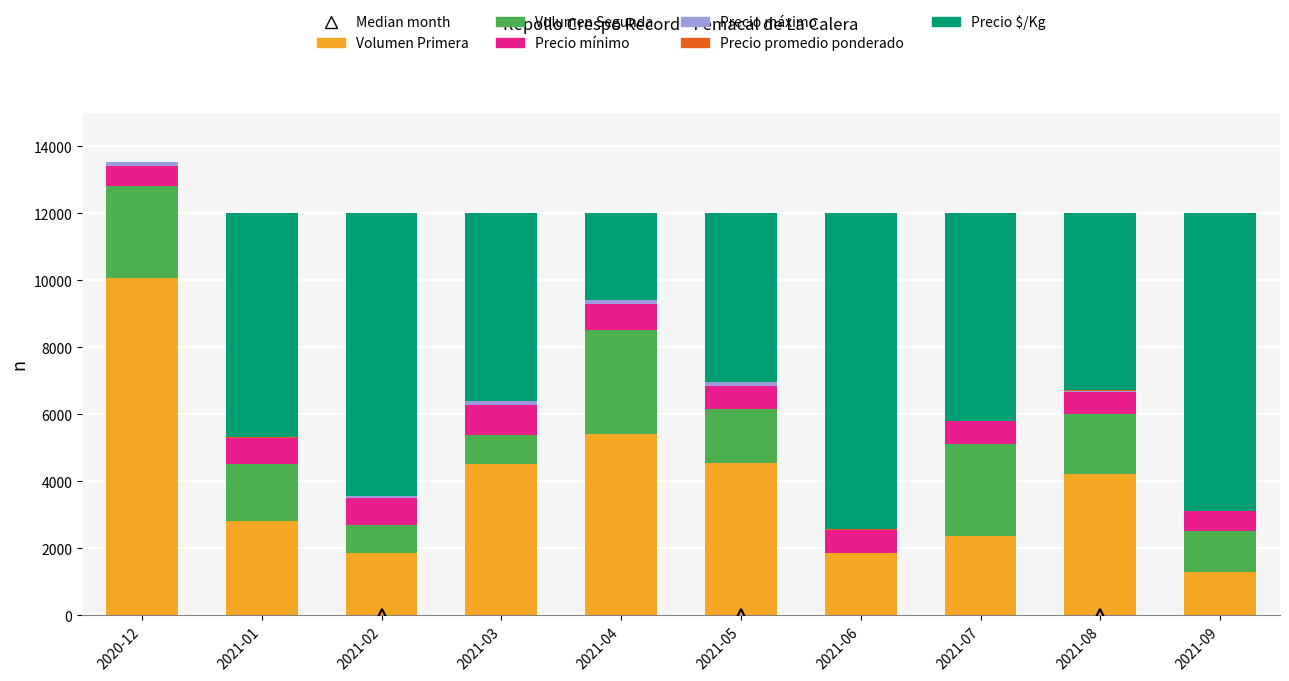

The value of Volumen Primera at 2021-03 is 6074. True or false?

False